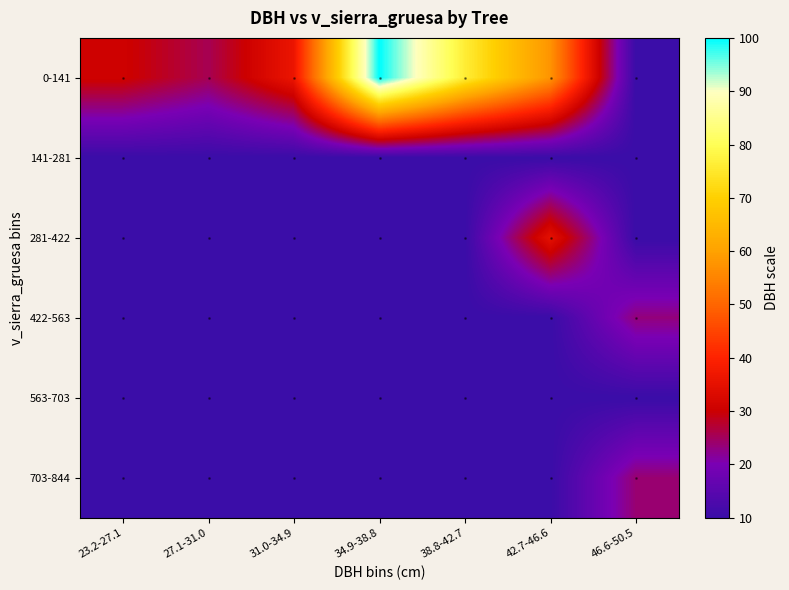

What is the spread (max minus min) of values at 27.1-31.0?

15.5